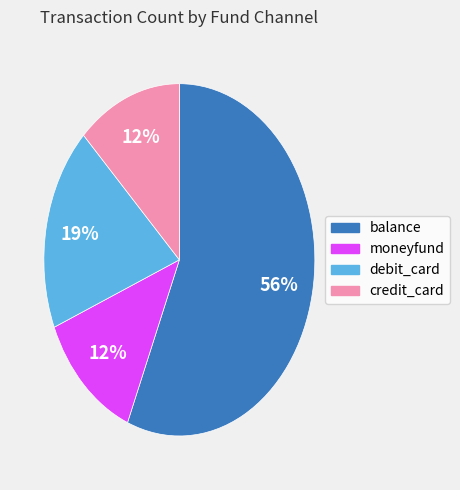

To the nearest percent, what is the difference between the largest and smallest slice percentages?

44%